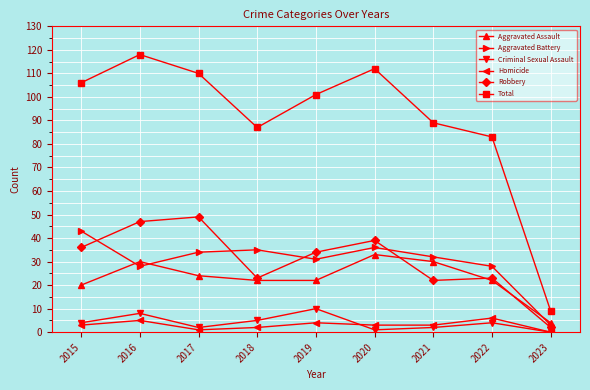

What is the total value across all series at 2023?

18